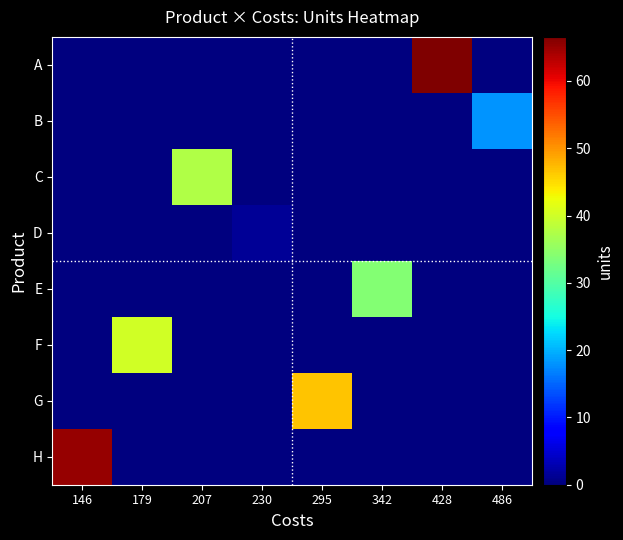

Count the number of categories in the chart.

8